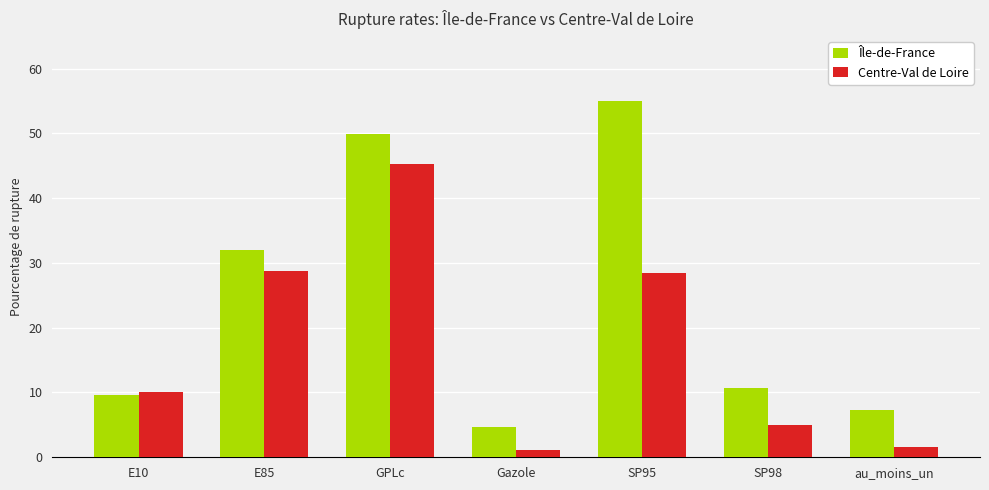

At how many categories does at least one series exceed 34?

2